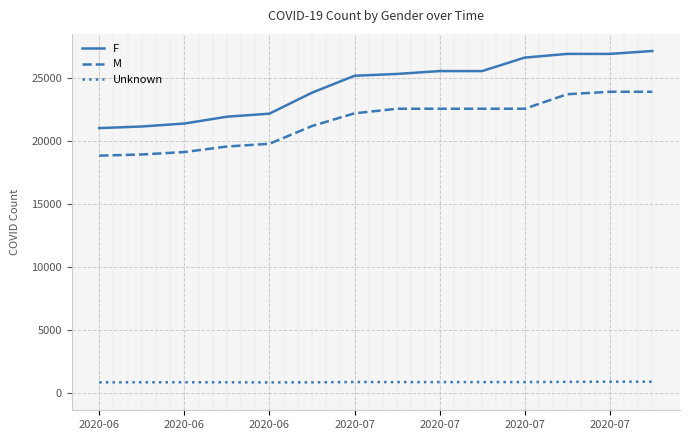

Which series has the widest spread of values?

F